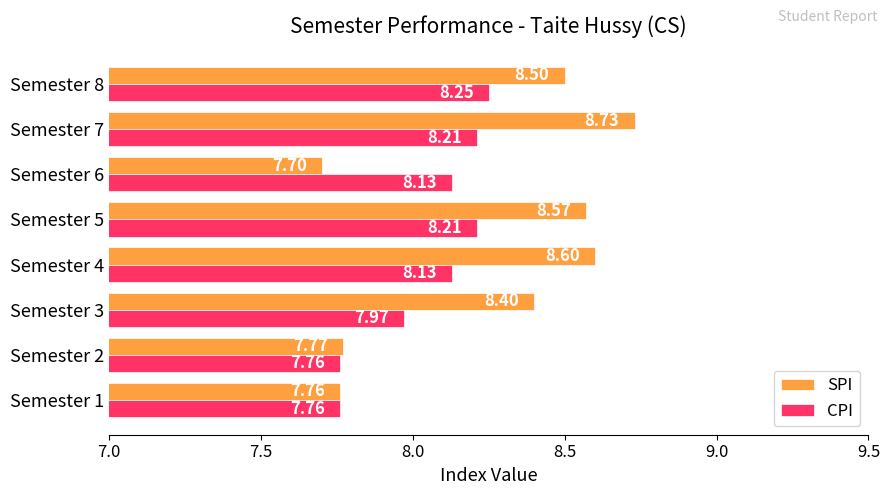

What is the difference between the second highest and second lowest values in the SPI series?

0.8